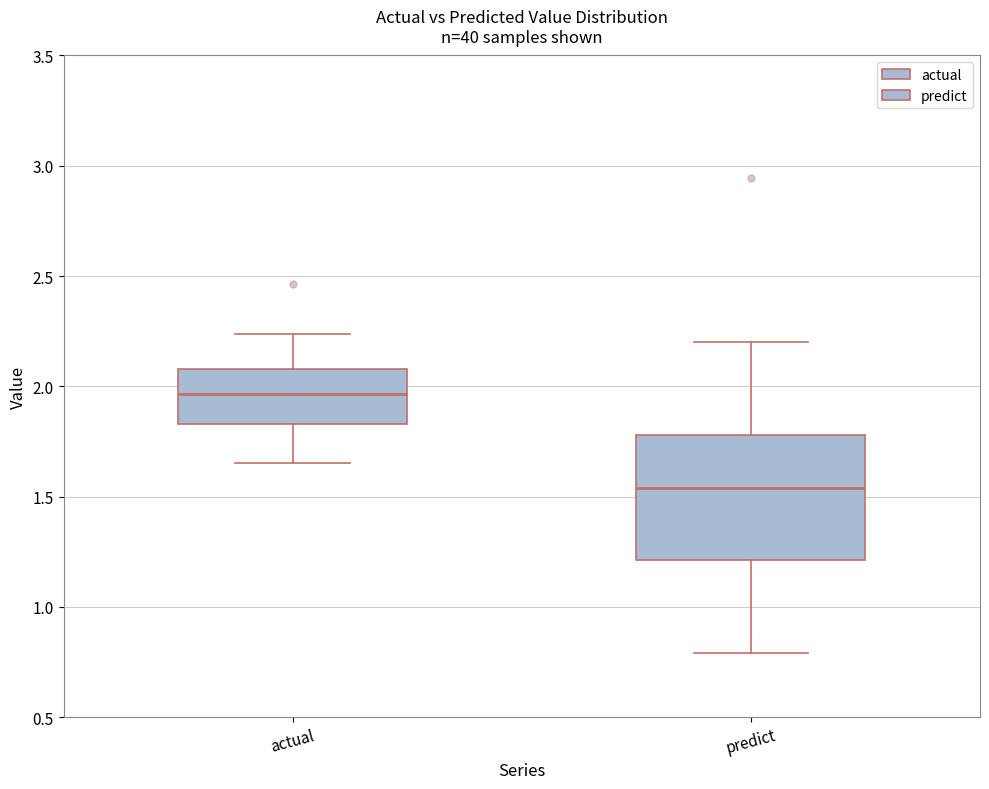

Reading left to right, read every box against the y-axis: the position of its median line, the range the box covers, and the ends of its whiskers. The values are not printed on the chart, so give them approximately, as read against the axis.

actual: median 1.95, box 1.85 to 2.10, whiskers 1.65 to 2.25
predict: median 1.55, box 1.20 to 1.80, whiskers 0.80 to 2.20